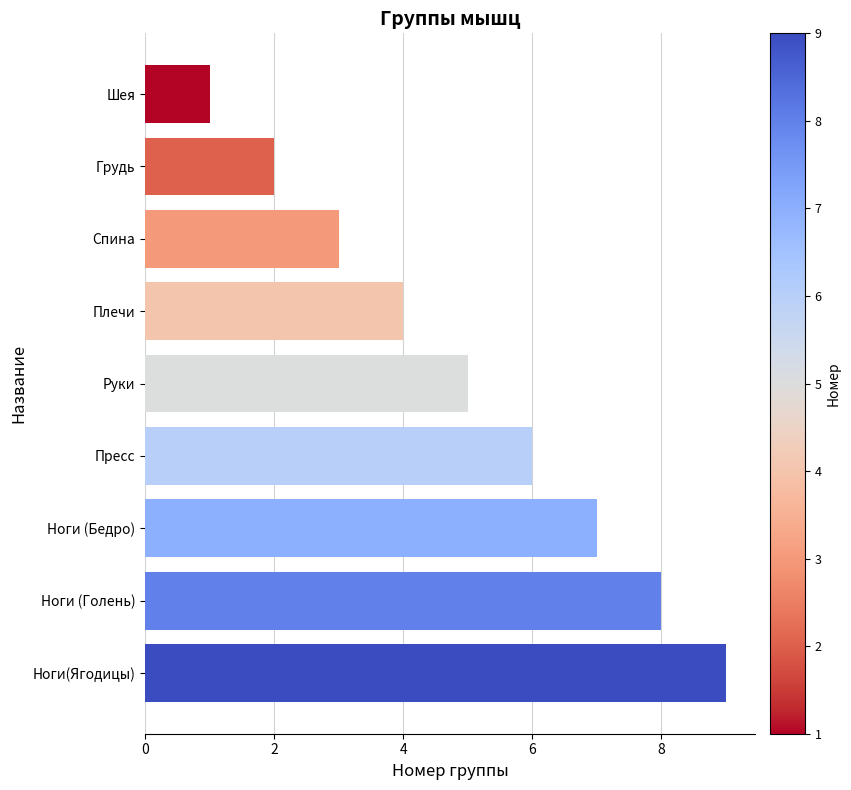

The value at Шея is 1. True or false?

True